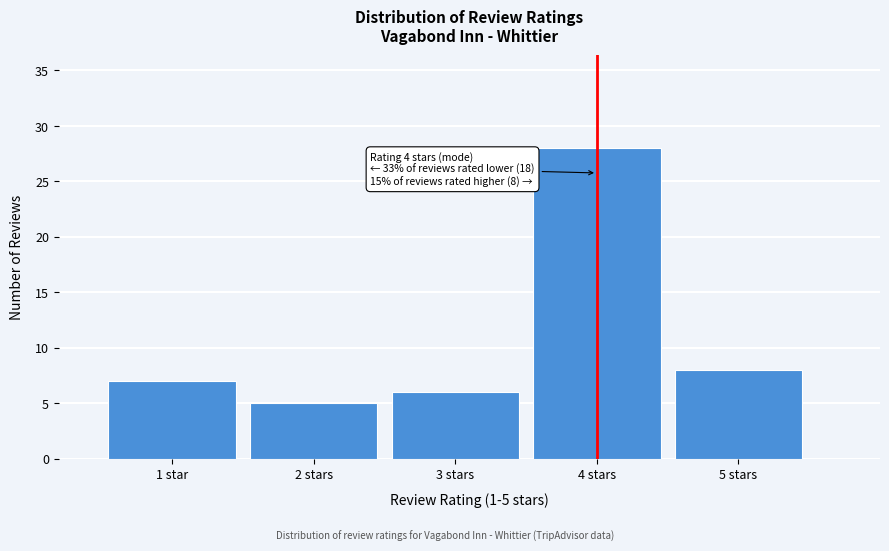

Reading right to left, what are all the values shown in this chart?

8	28	6	5	7